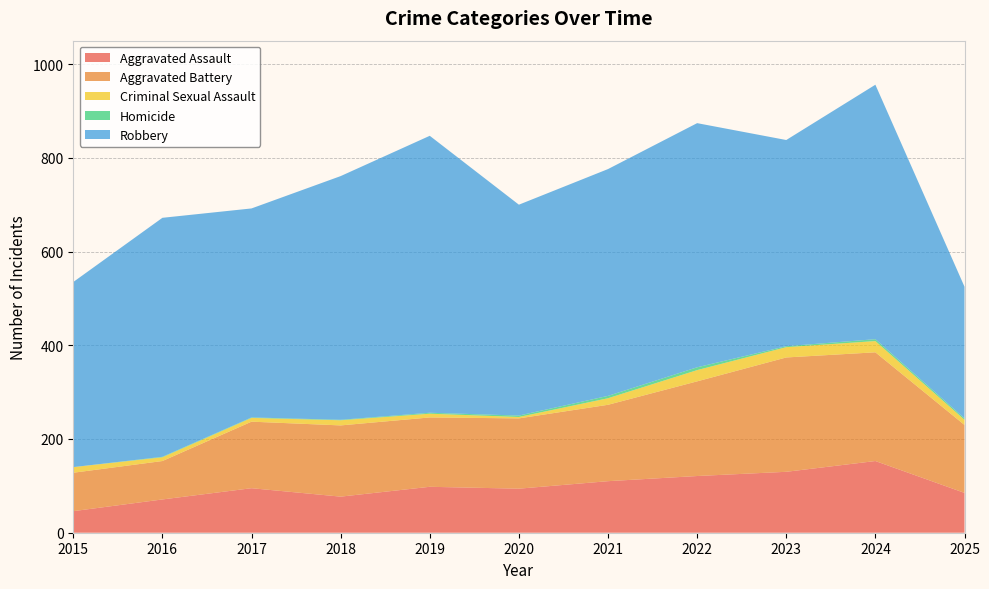

Reading left to right, transcribe all the data shown in this chart.

Aggravated Assault: 2015=46	2016=71	2017=95	2018=77	2019=98	2020=94	2021=110	2022=121	2023=130	2024=153	2025=85
Aggravated Battery: 2015=82	2016=82	2017=142	2018=152	2019=148	2020=150	2021=163	2022=202	2023=244	2024=232	2025=145
Criminal Sexual Assault: 2015=12	2016=8	2017=8	2018=11	2019=8	2020=3	2021=14	2022=24	2023=22	2024=24	2025=11
Homicide: 2015=0	2016=1	2017=1	2018=1	2019=2	2020=3	2021=5	2022=6	2023=2	2024=4	2025=3
Robbery: 2015=395	2016=510	2017=446	2018=520	2019=591	2020=450	2021=484	2022=521	2023=440	2024=543	2025=281